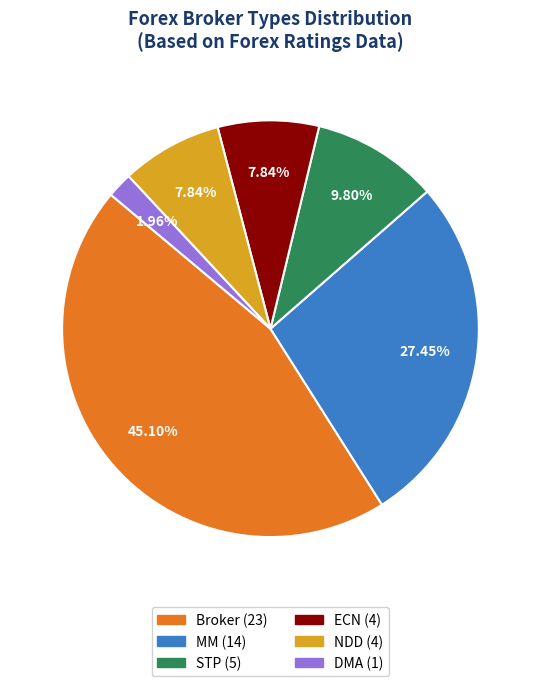

Does any single category account for the majority?

No